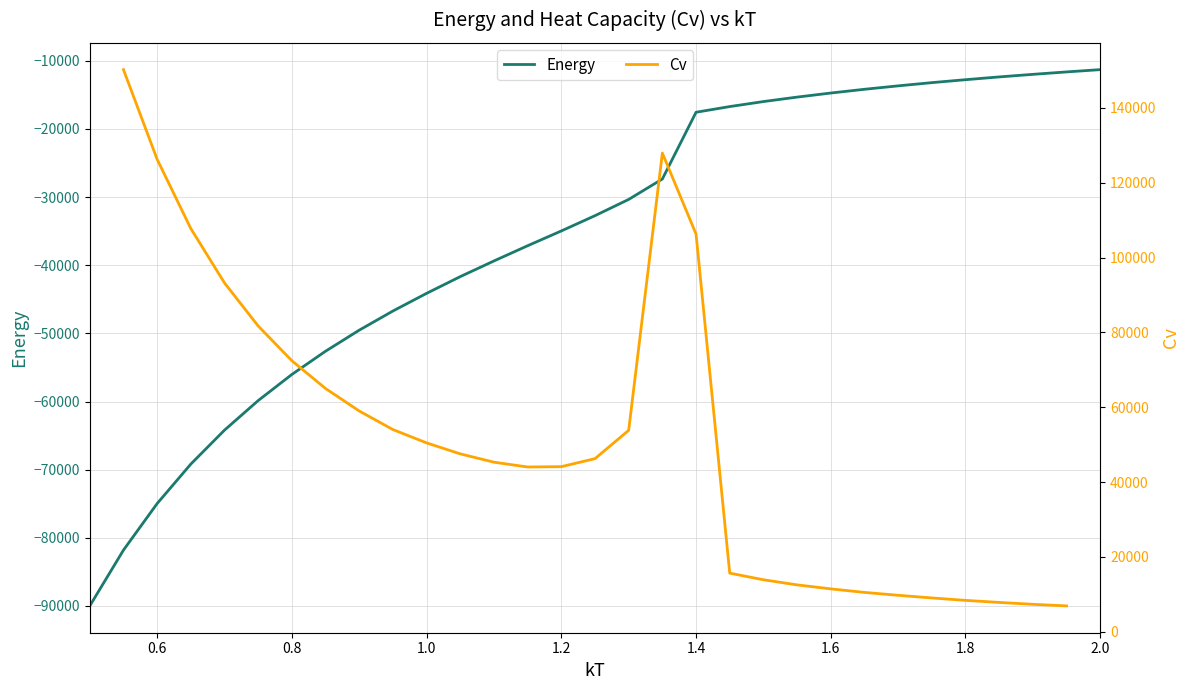

True or false: Energy and Cv cross at least once.

False